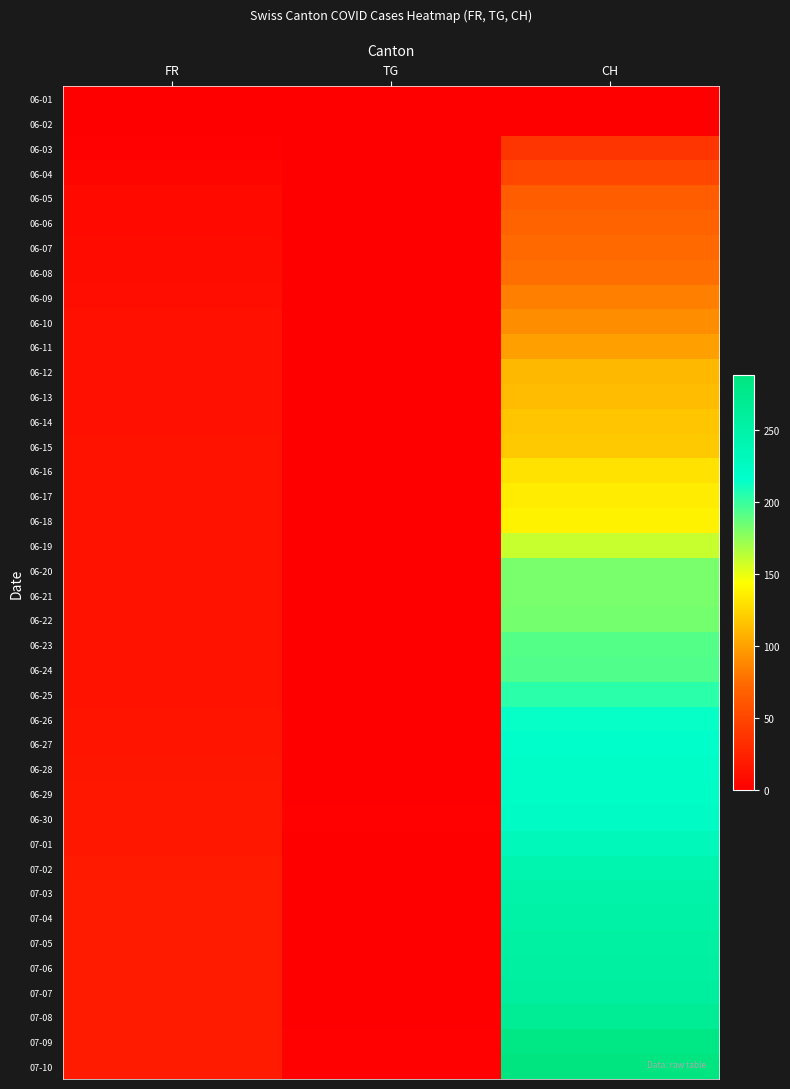

Reading left to right, what are all the values shown in this chart?

06-01: FR=0	TG=0	CH=0
06-02: FR=0	TG=0	CH=1
06-03: FR=2	TG=0	CH=38
06-04: FR=4	TG=0	CH=51
06-05: FR=7	TG=0	CH=66
06-06: FR=7	TG=0	CH=70
06-07: FR=8	TG=0	CH=74
06-08: FR=9	TG=0	CH=76
06-09: FR=10	TG=0	CH=84
06-10: FR=12	TG=0	CH=91
06-11: FR=12	TG=0	CH=100
06-12: FR=12	TG=0	CH=111
06-13: FR=12	TG=0	CH=113
06-14: FR=12	TG=0	CH=117
06-15: FR=13	TG=0	CH=119
06-16: FR=13	TG=0	CH=131
06-17: FR=13	TG=0	CH=135
06-18: FR=13	TG=1	CH=138
06-19: FR=14	TG=1	CH=160
06-20: FR=14	TG=1	CH=182
06-21: FR=14	TG=1	CH=182
06-22: FR=14	TG=1	CH=183
06-23: FR=14	TG=1	CH=192
06-24: FR=14	TG=1	CH=193
06-25: FR=14	TG=1	CH=204
06-26: FR=15	TG=1	CH=214
06-27: FR=15	TG=1	CH=217
06-28: FR=16	TG=1	CH=220
06-29: FR=17	TG=1	CH=221
06-30: FR=17	TG=2	CH=223
07-01: FR=17	TG=1	CH=231
07-02: FR=19	TG=1	CH=243
07-03: FR=20	TG=1	CH=249
07-04: FR=20	TG=1	CH=250
07-05: FR=20	TG=1	CH=255
07-06: FR=20	TG=1	CH=256
07-07: FR=20	TG=1	CH=259
07-08: FR=20	TG=1	CH=267
07-09: FR=20	TG=2	CH=282
07-10: FR=20	TG=2	CH=288